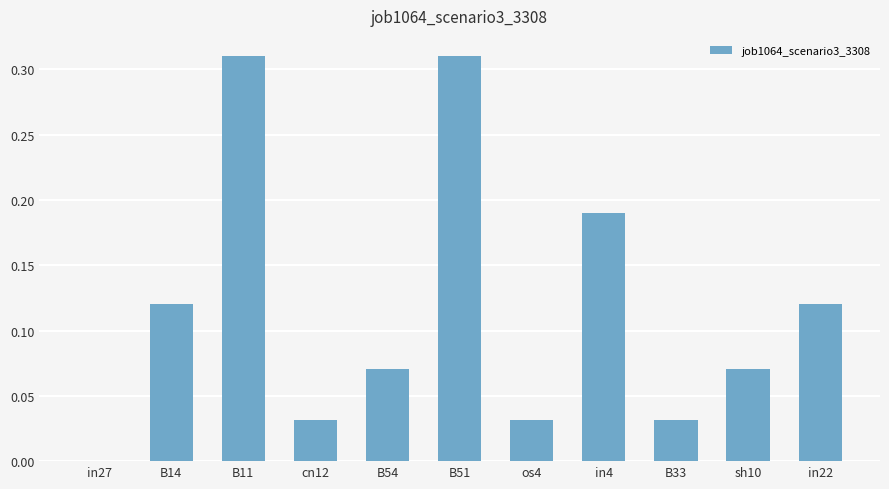

Which has a higher value, B11 or in27?

B11